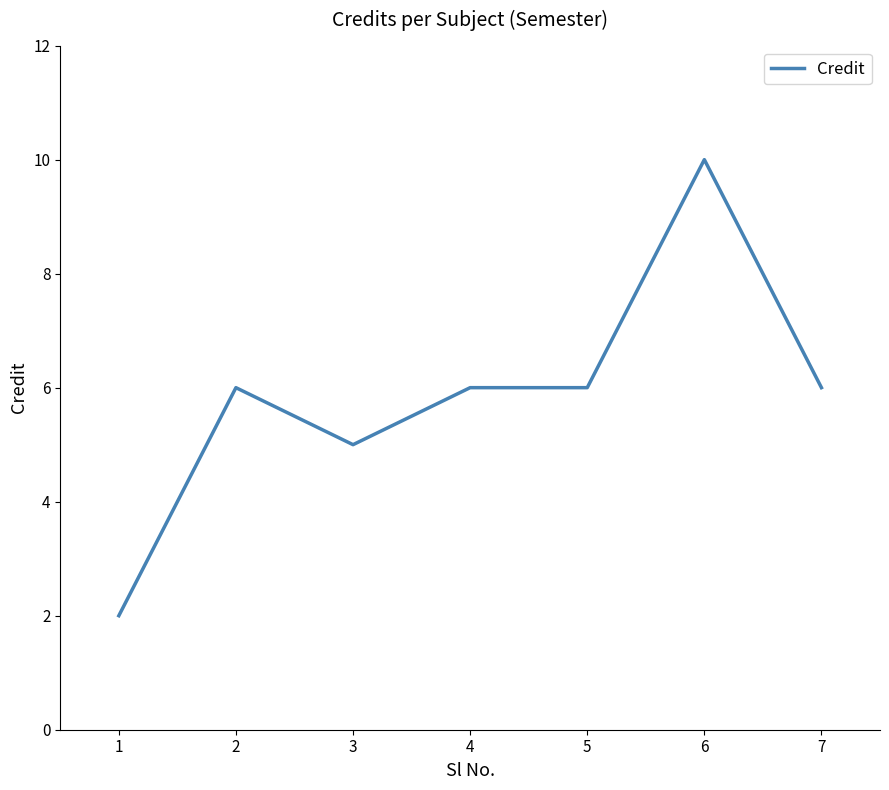

What is the change in value from 6 to 7?

-4